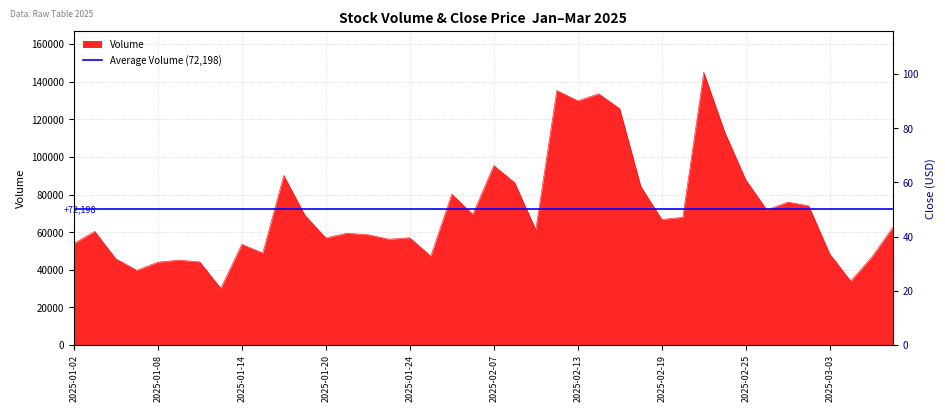

How many values in the volume series are below 62538?

20